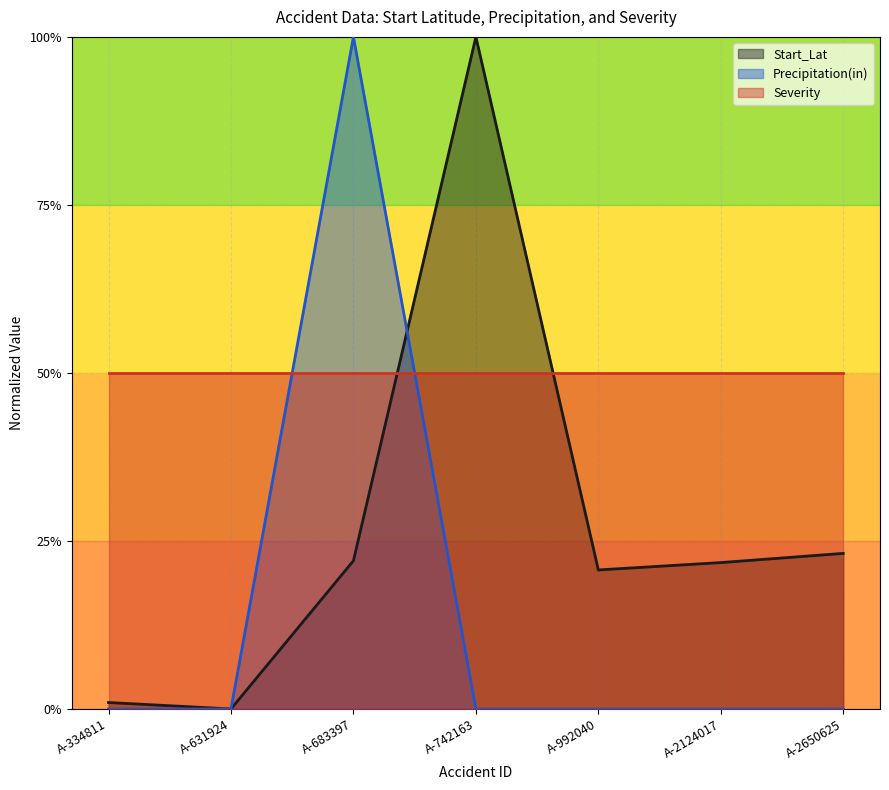

How many interior local peaks does the Precipitation(in) series have?

1